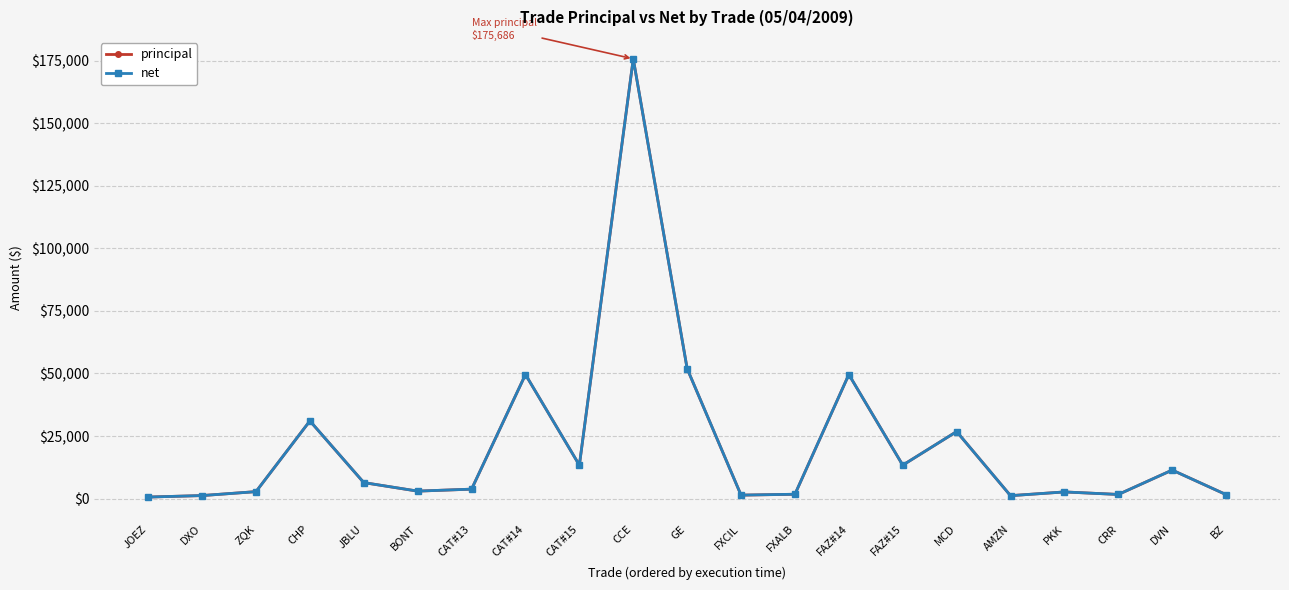

After their last crossing, which series has the higher values: principal or net?

principal